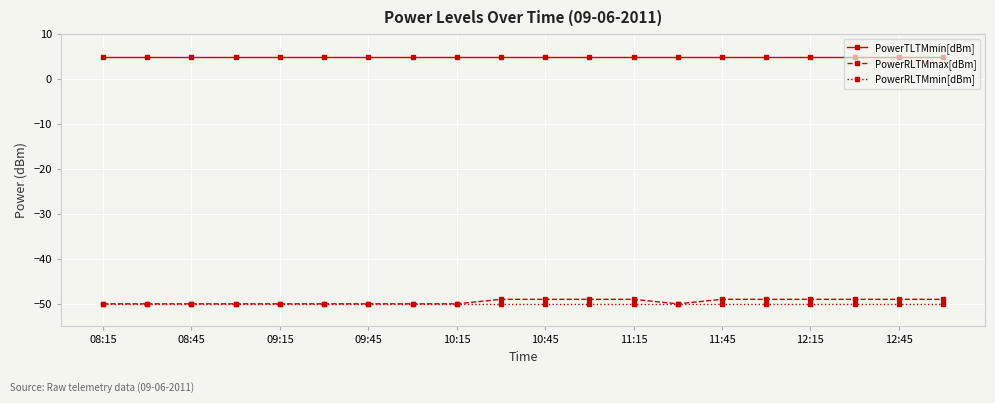

What is the value of the PowerTLTMmin[dBm] point at the 7th from the left?

4.8